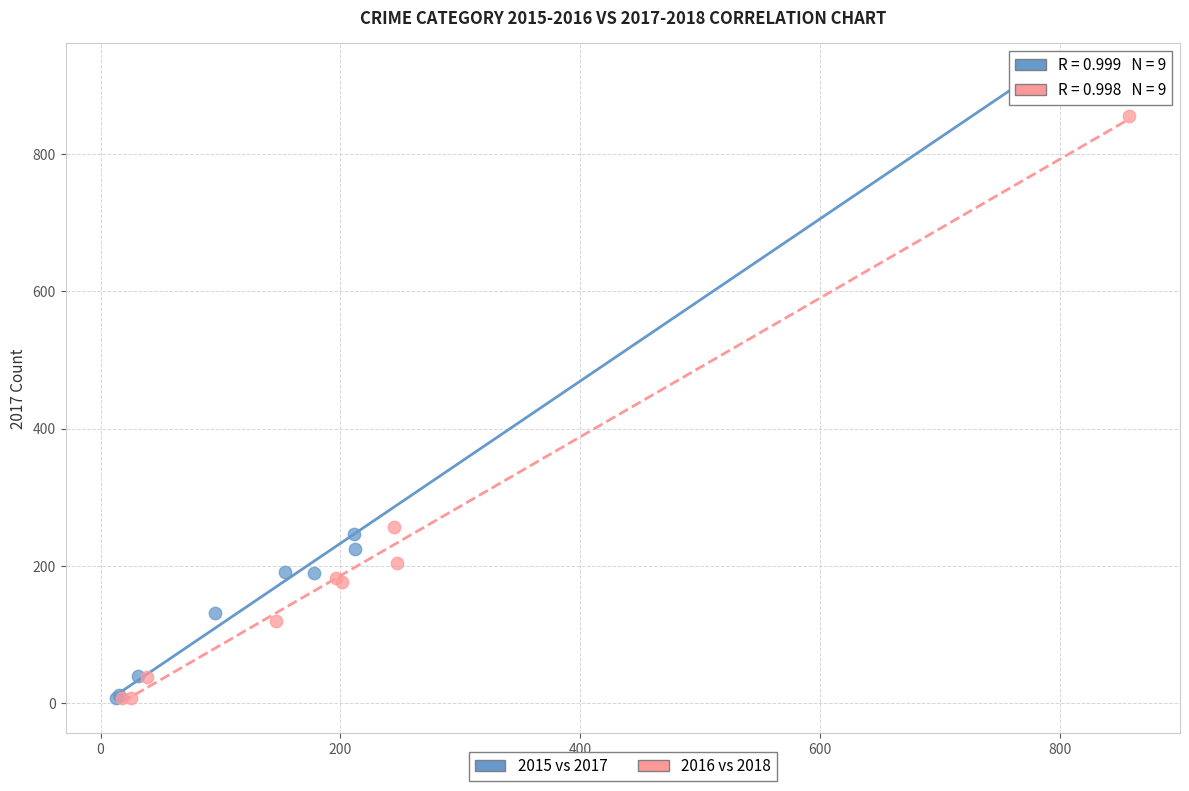

Which series reaches the maximum Y coordinate?

2015 vs 2017